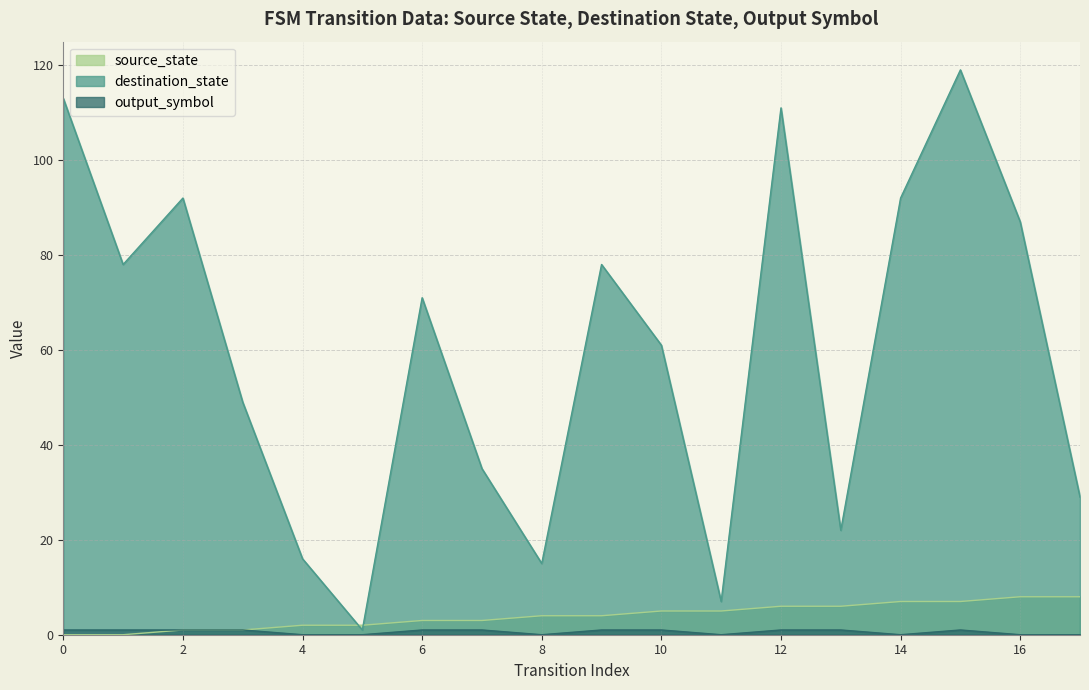

At which category does the chart reach its peak across all series?

15